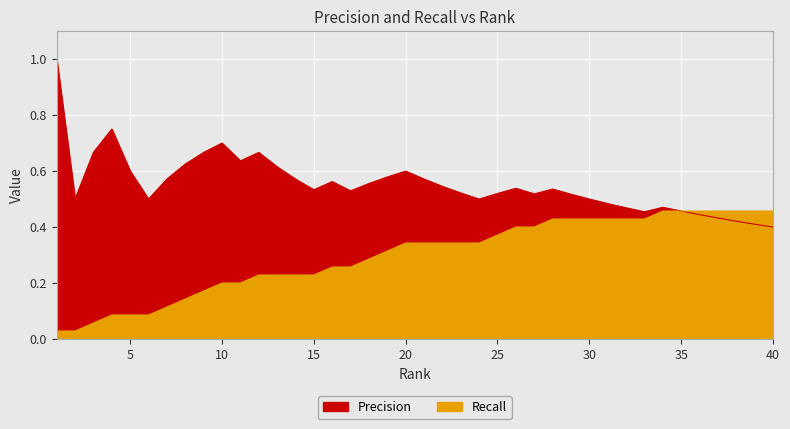

Reading left to right, what are all the values shown in this chart?

Precision: 1=1.0	2=0.5	3=0.7	4=0.8	5=0.6	6=0.5	7=0.6	8=0.6	9=0.7	10=0.7	11=0.6	12=0.7	13=0.6	14=0.6	15=0.5	16=0.6	17=0.5	18=0.6	19=0.6	20=0.6	21=0.6	22=0.5	23=0.5	24=0.5	25=0.5	26=0.5	27=0.5	28=0.5	29=0.5	30=0.5	31=0.5	32=0.5	33=0.5	34=0.5	35=0.5	36=0.4	37=0.4	38=0.4	39=0.4	40=0.4
Recall: 1=0.0	2=0.0	3=0.1	4=0.1	5=0.1	6=0.1	7=0.1	8=0.1	9=0.2	10=0.2	11=0.2	12=0.2	13=0.2	14=0.2	15=0.2	16=0.3	17=0.3	18=0.3	19=0.3	20=0.3	21=0.3	22=0.3	23=0.3	24=0.3	25=0.4	26=0.4	27=0.4	28=0.4	29=0.4	30=0.4	31=0.4	32=0.4	33=0.4	34=0.5	35=0.5	36=0.5	37=0.5	38=0.5	39=0.5	40=0.5